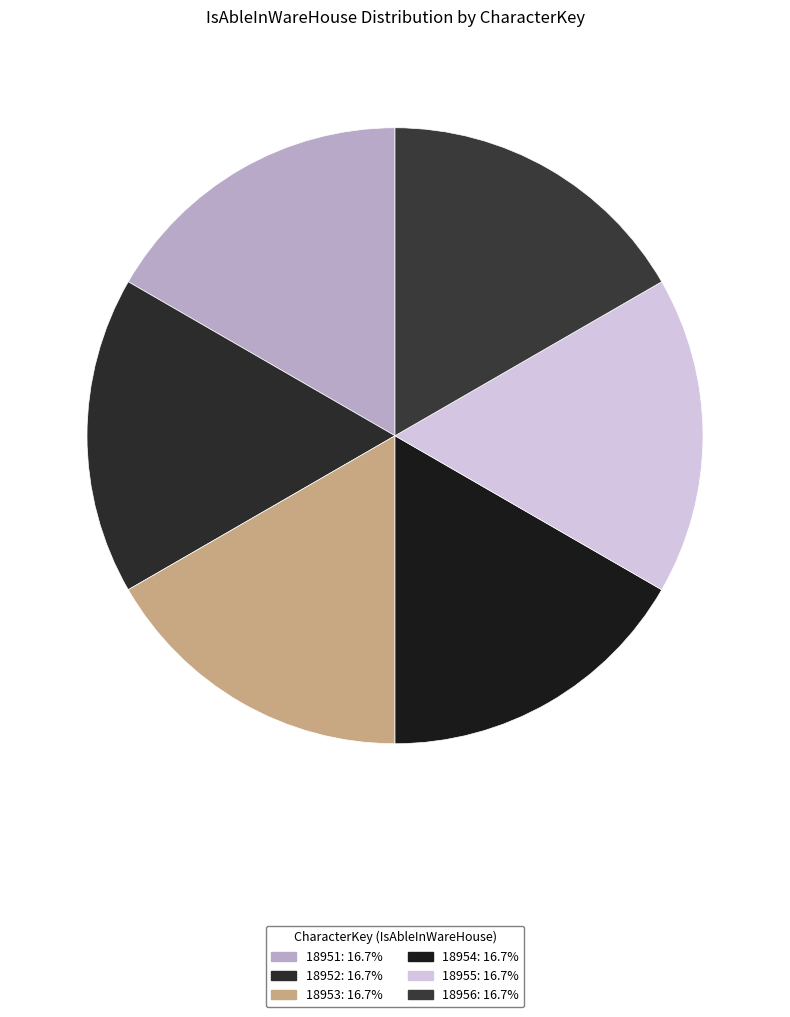

How many slices are in this pie chart?

6